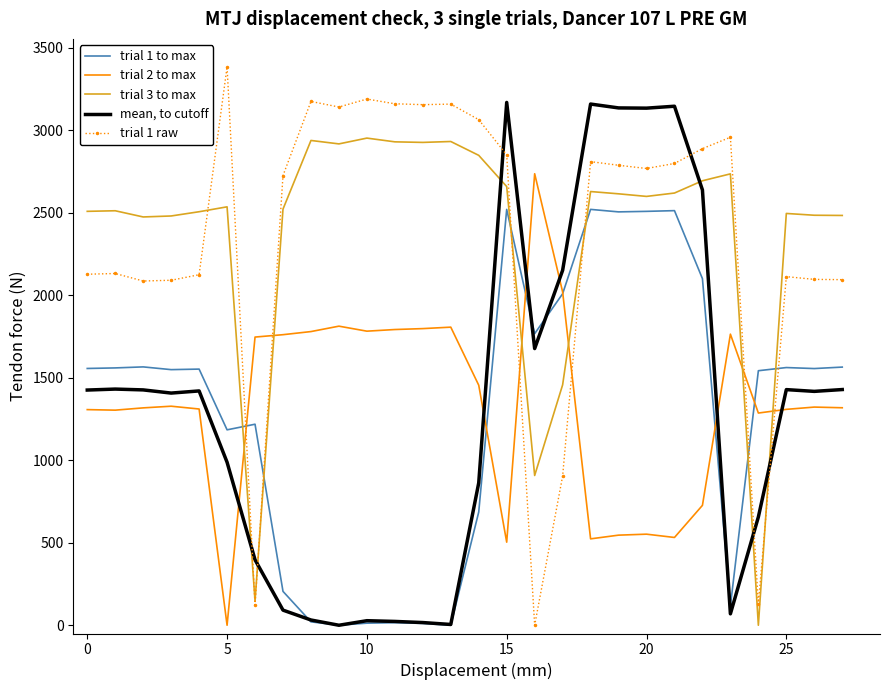

How many distinct data groups are displayed?

5